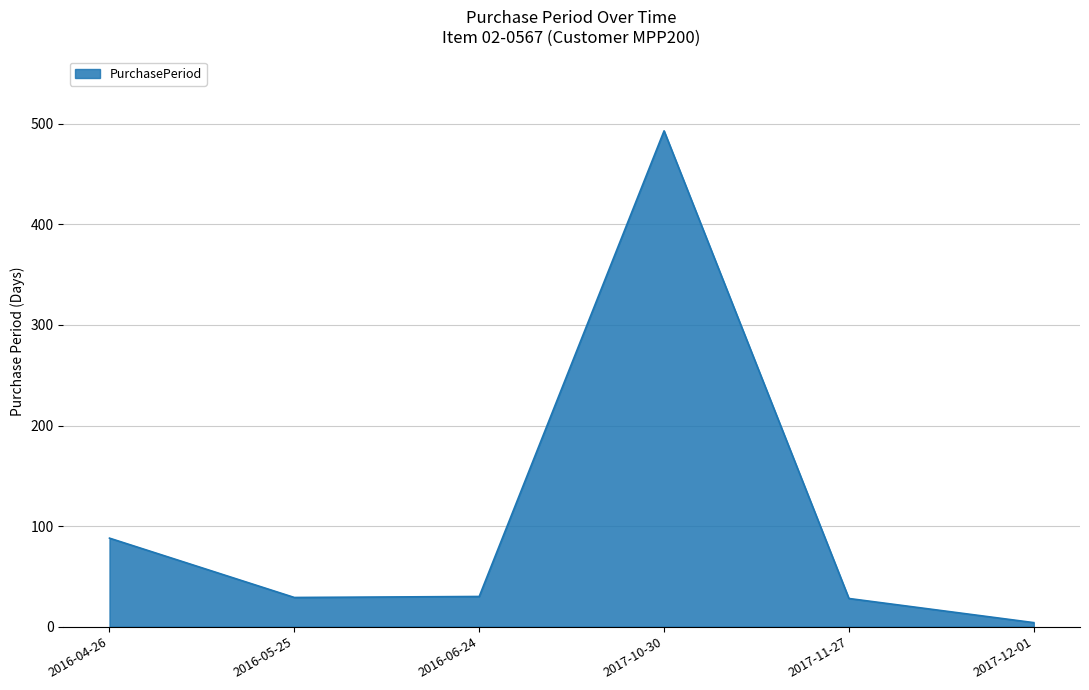

How many interior local valleys (lower than both neighbors) does the data have?

1